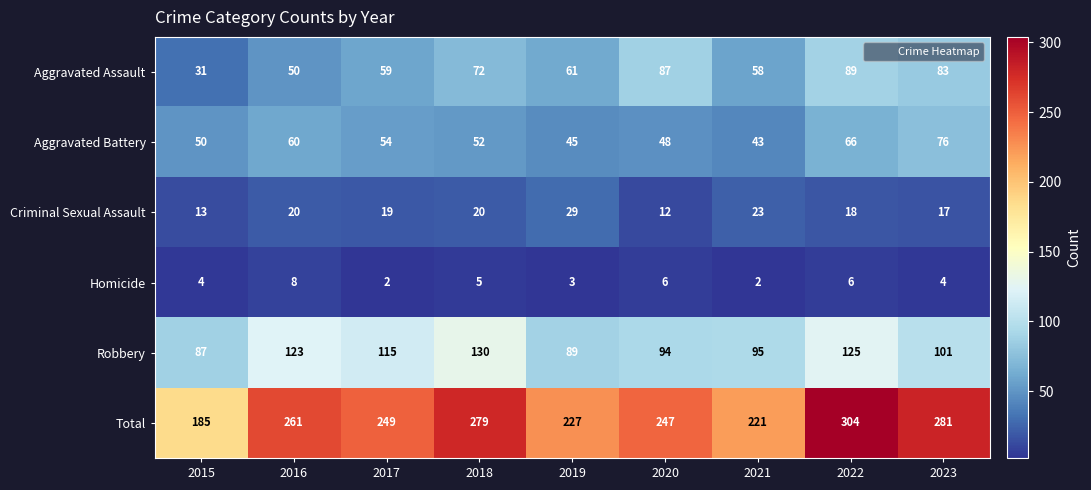

Between 2015 and 2023, which series saw the biggest shift?

Total